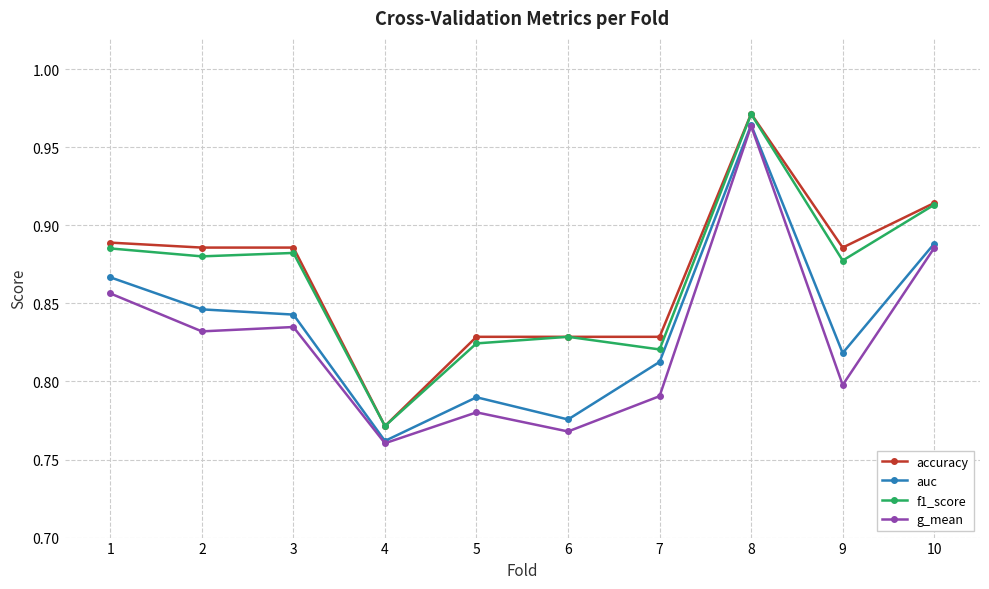

How many distinct data groups are displayed?

4